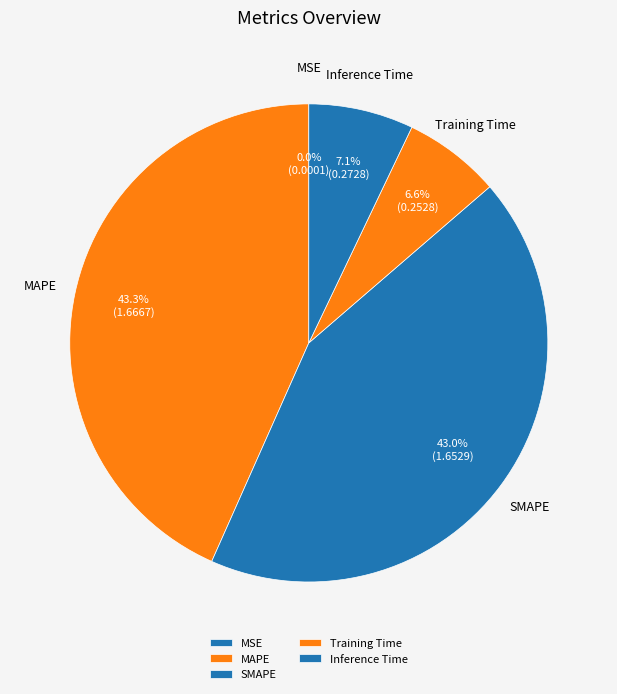

How much of the chart is everything except Training Time?

93.4%